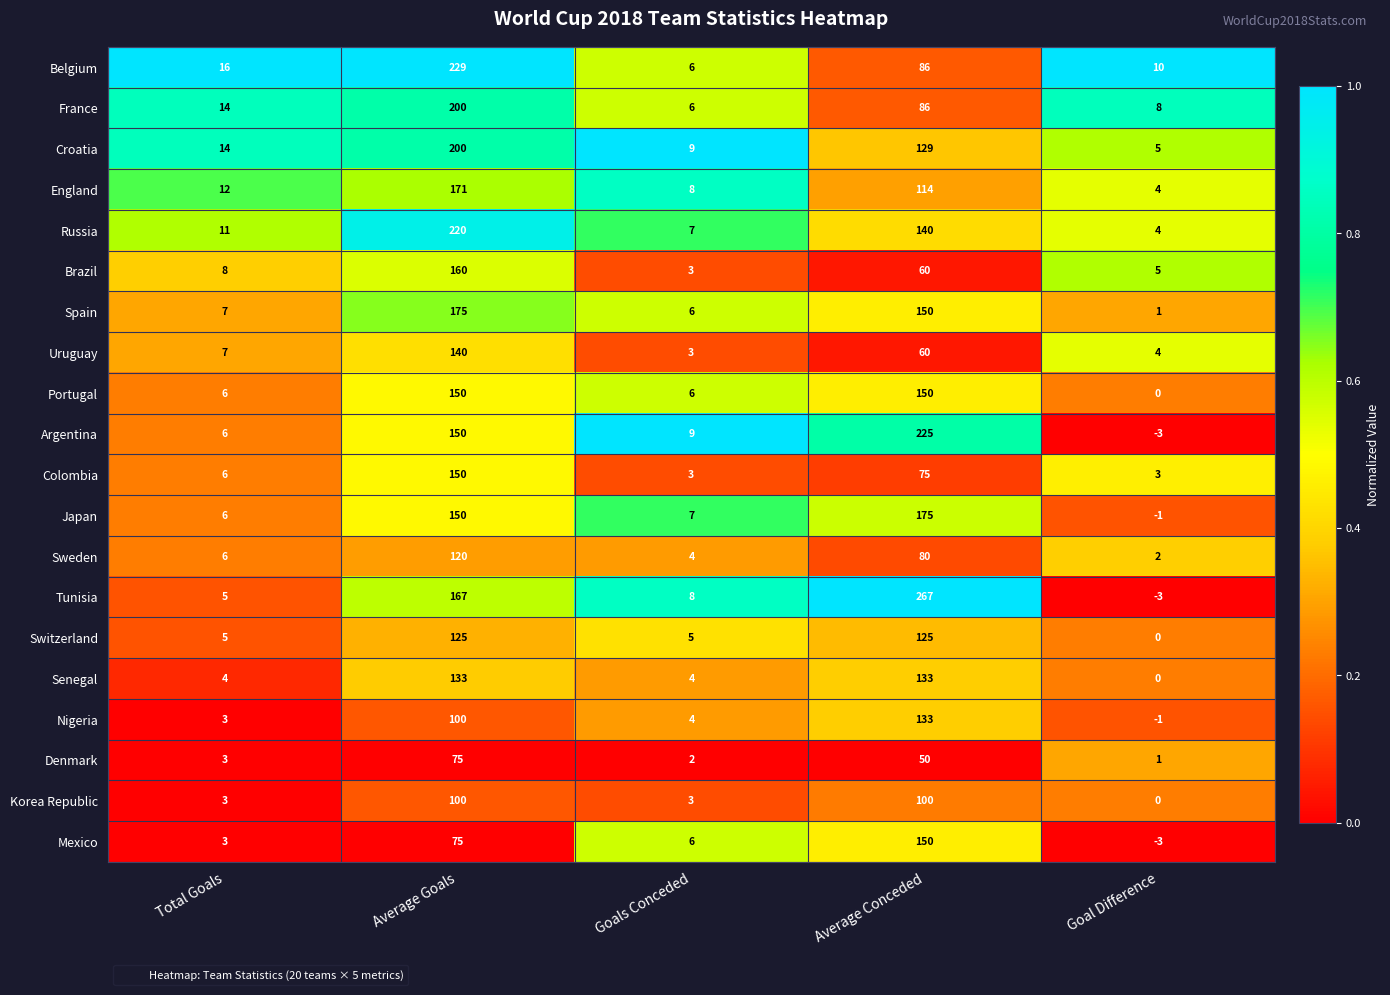

What is the sum of all Spain values?

339